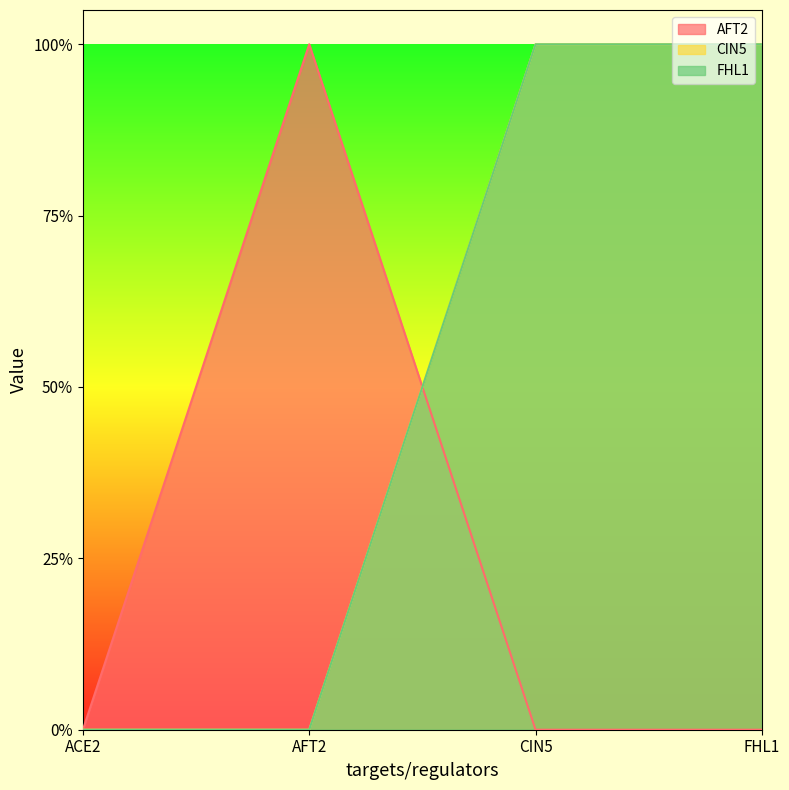

How many values in the AFT2 series exceed 0?

1